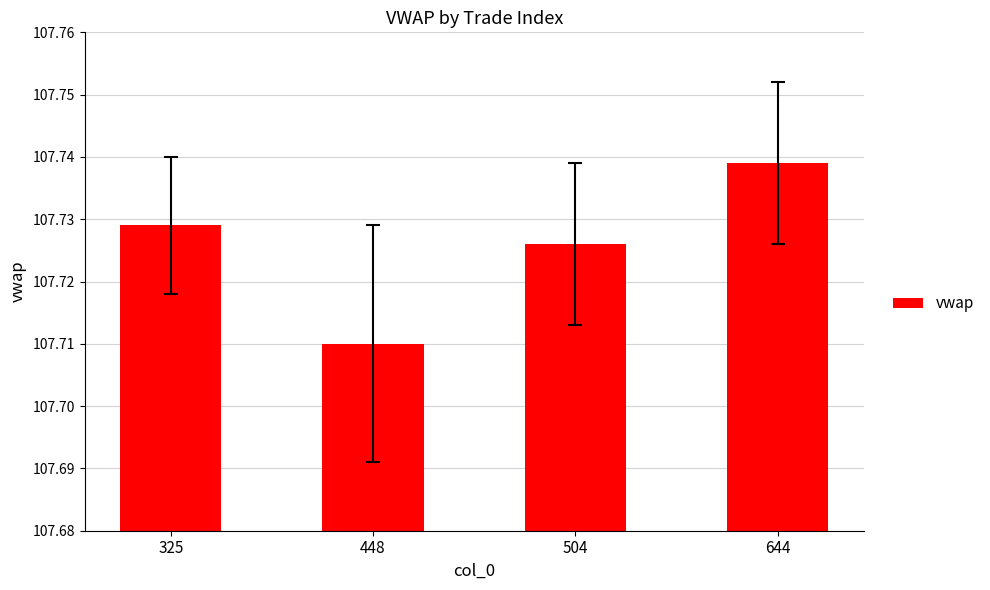

At which label is the value closest to 107?

448